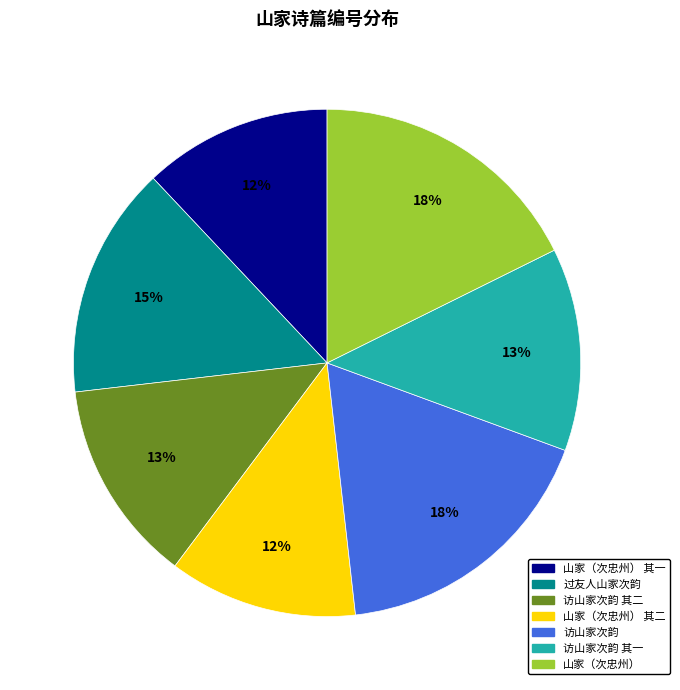

To the nearest percent, what is the difference between the largest and smallest slice percentages?

6%